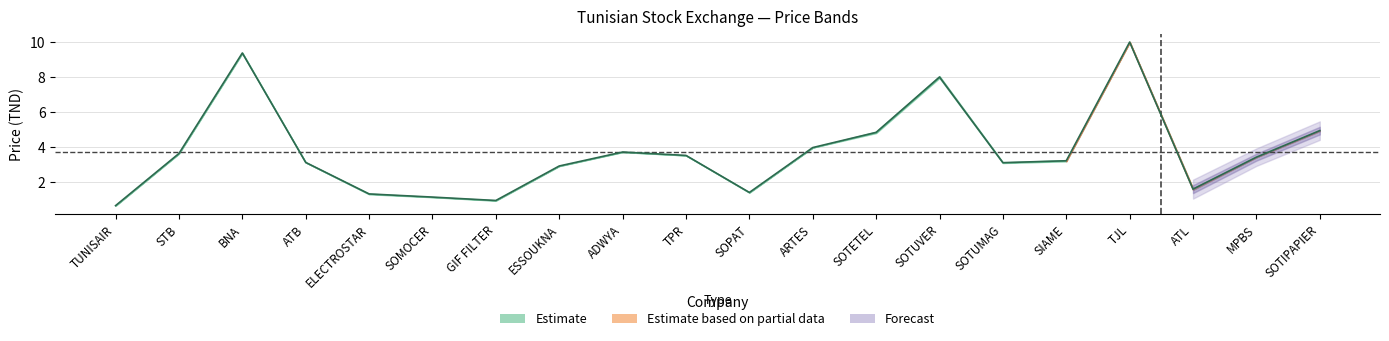

Which label corresponds to the smallest value in the chart?

TUNISAIR